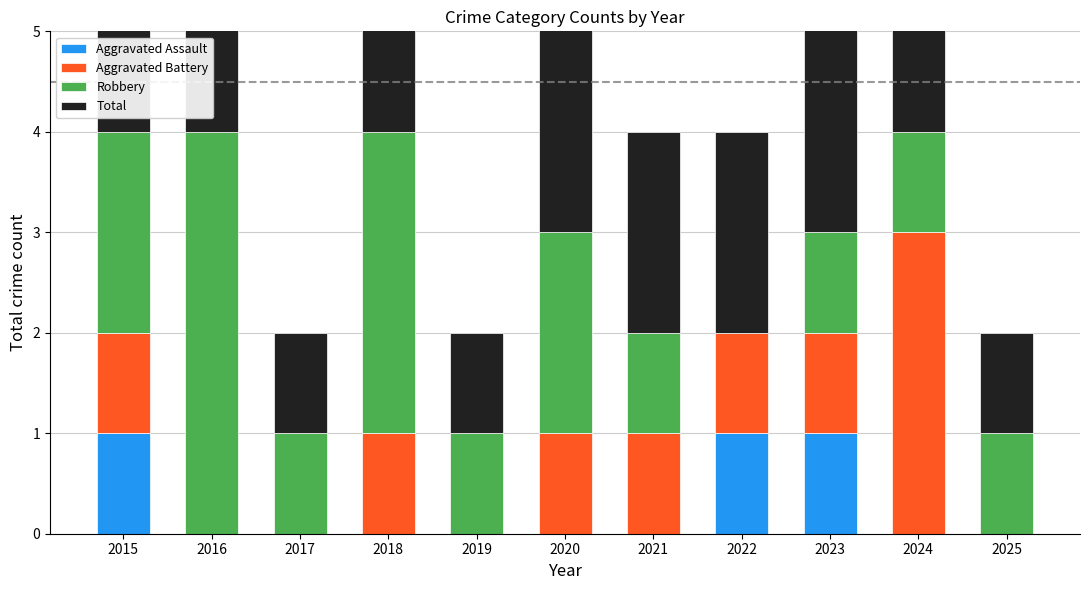

Where is Total nearest to the value 2?

2021